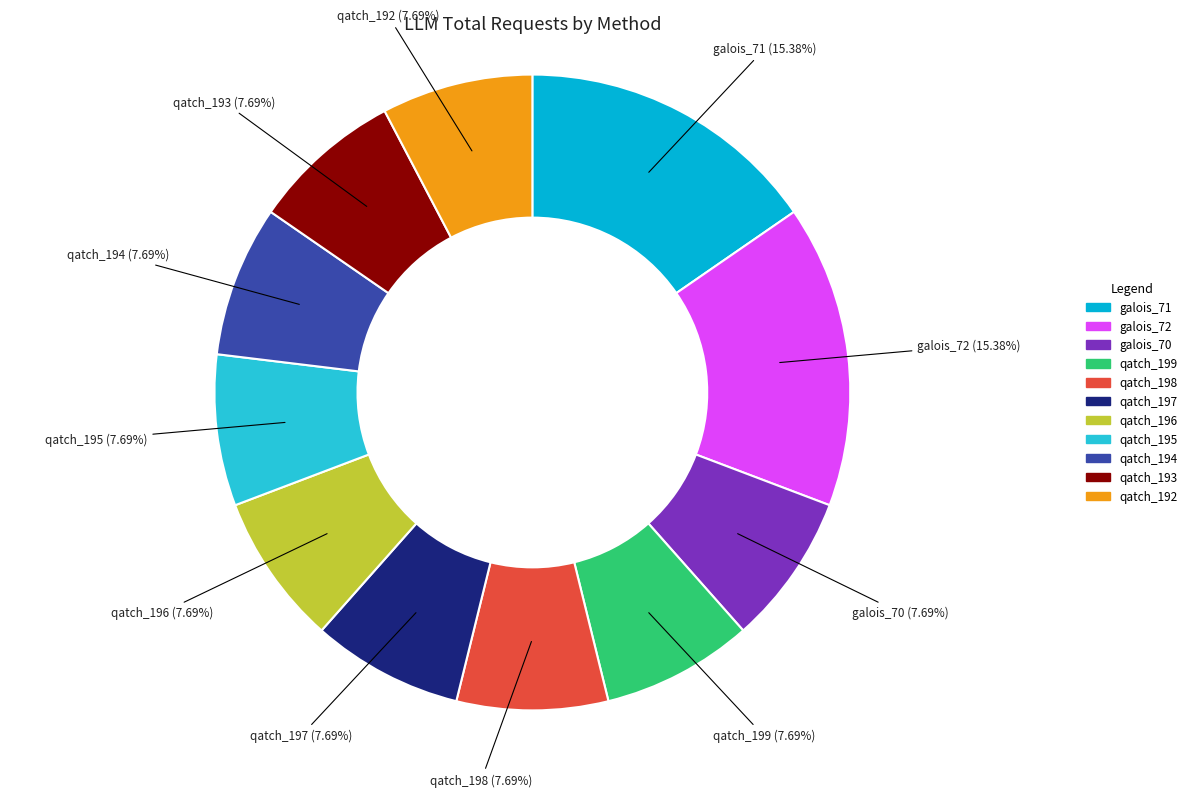

To the nearest percent, what is the difference between the largest and smallest slice percentages?

8%